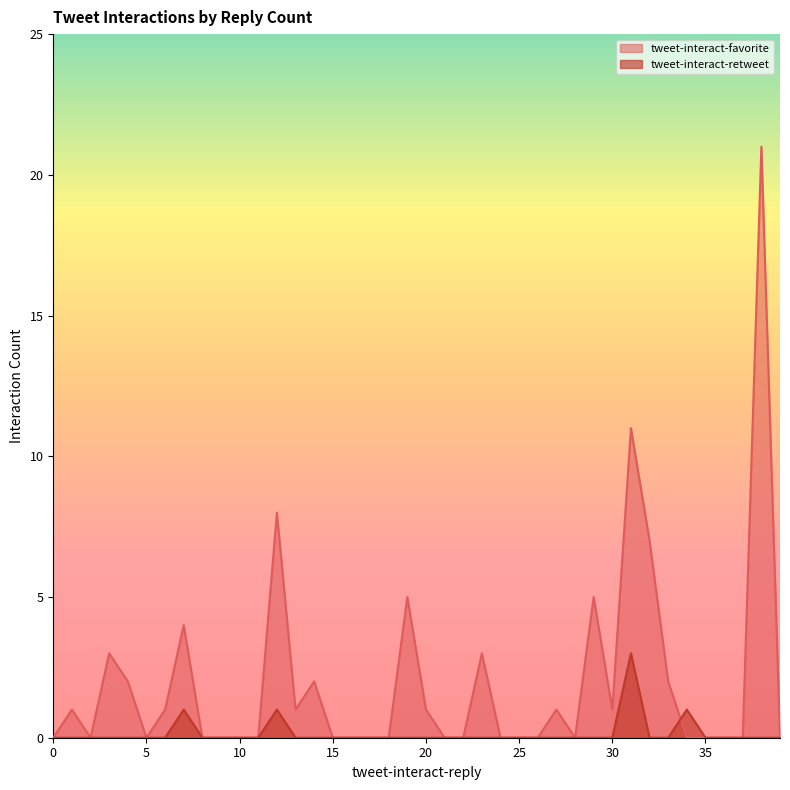

True or false: tweet-interact-favorite has a value of 8 at 2.

False